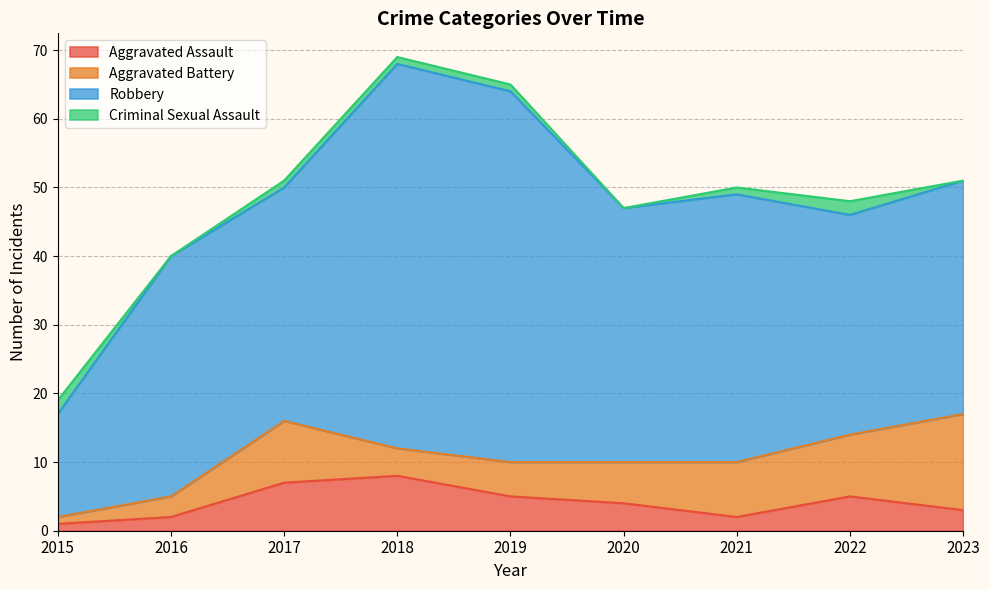

What is the maximum value shown in the chart?

56